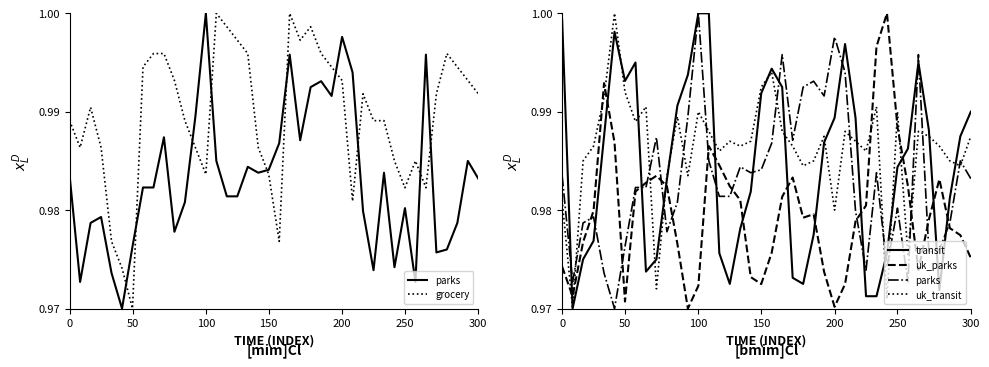

In uk_transit, how many points are lower than both neighbors (excluding endpoints)?

12